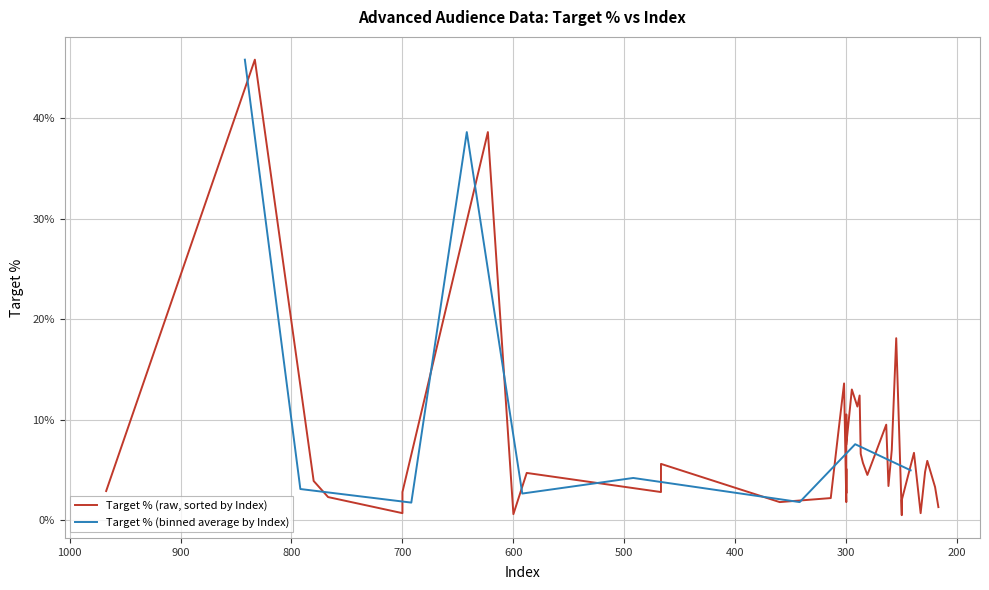

What is the average value?

0.1